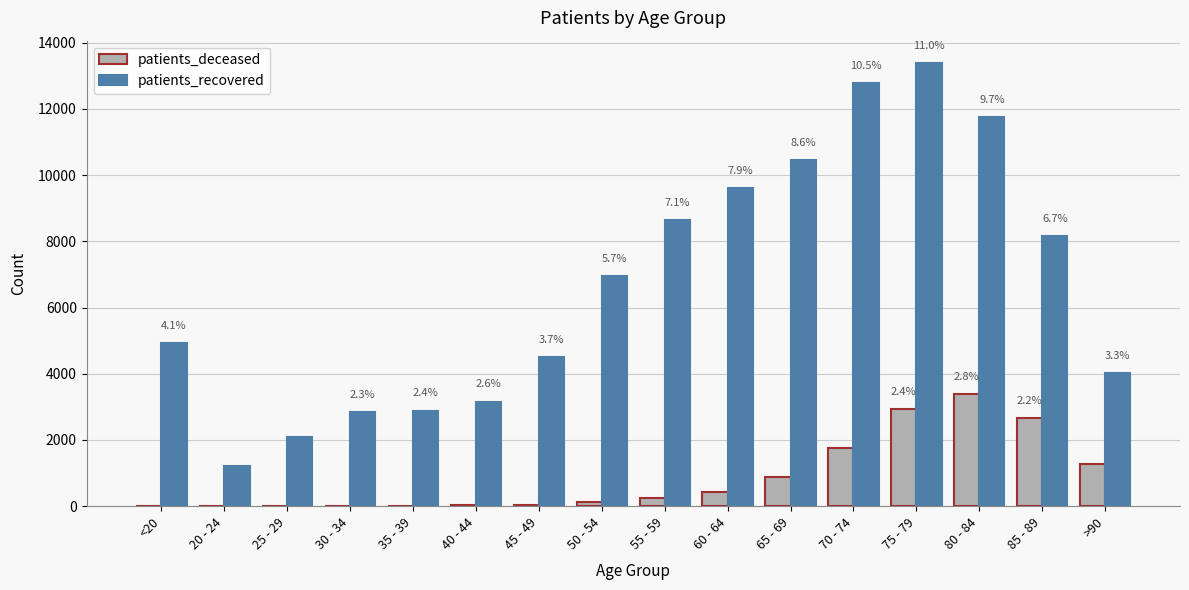

Are the bars horizontal?

No